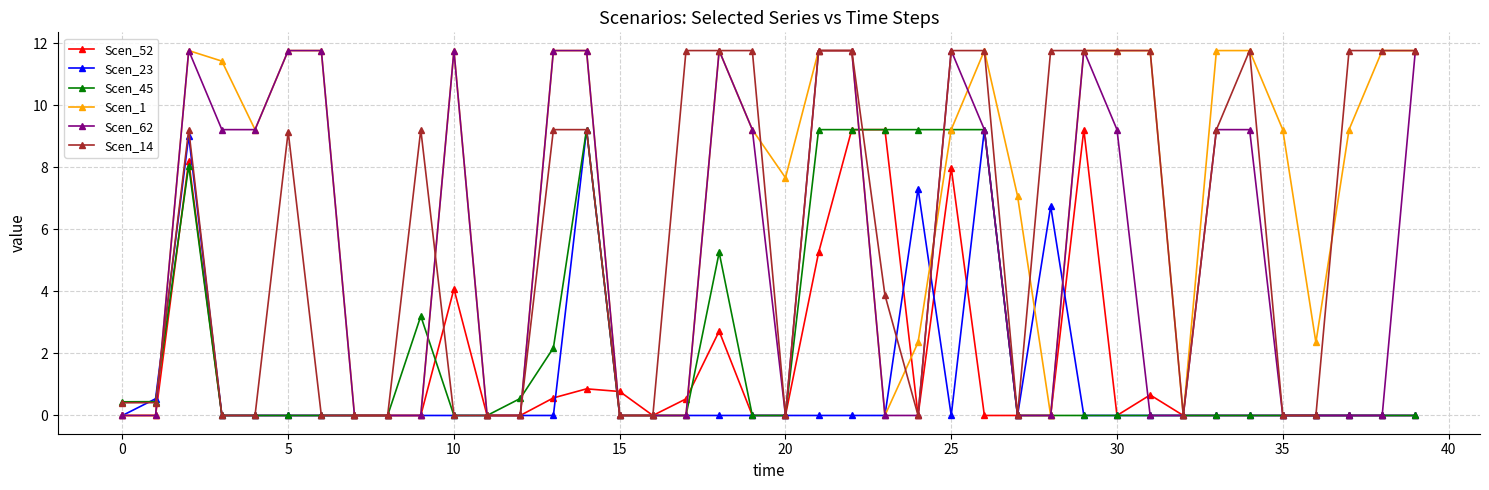

Which series has the largest total across all categories?

Scen_1